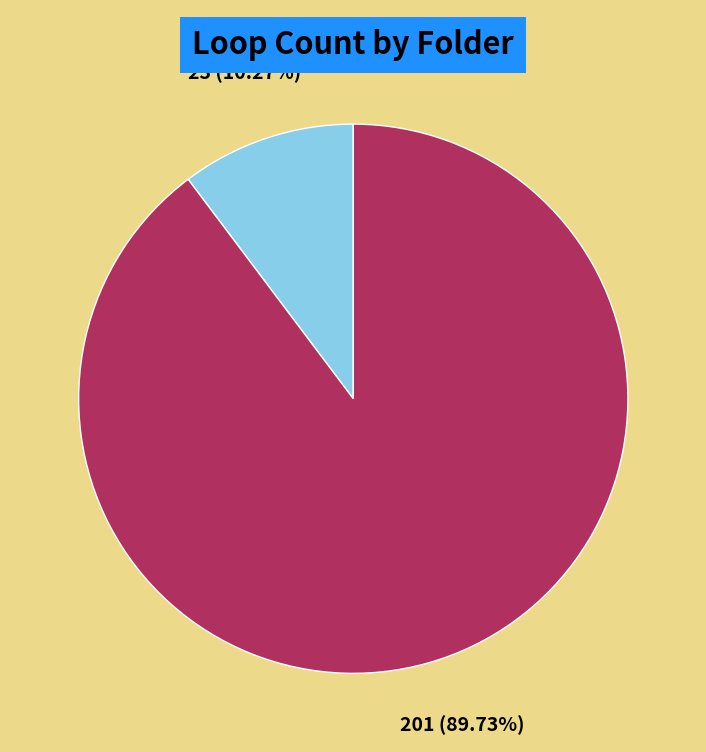

Does any single category account for the majority?

Yes